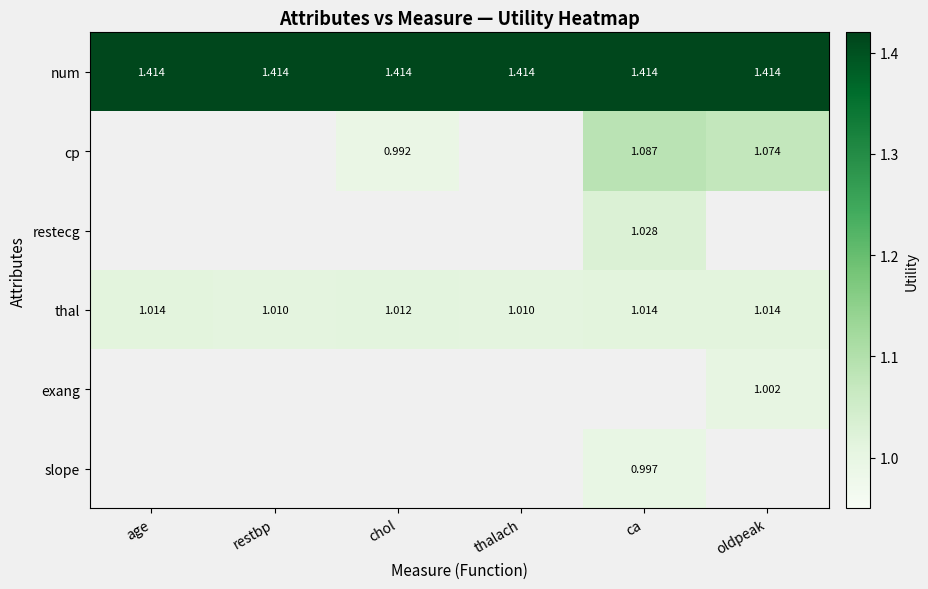

What is the maximum value for thal?

1.0